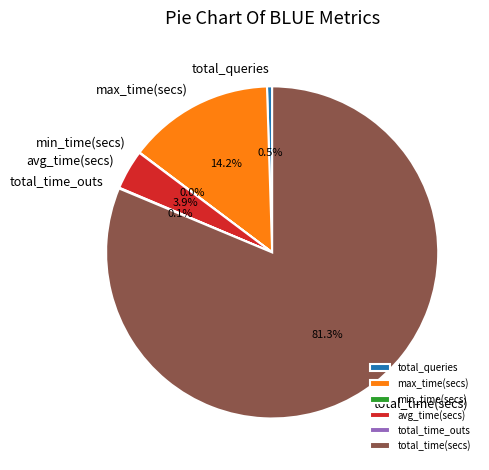

How much of the chart is everything except avg_time(secs)?

96.1%